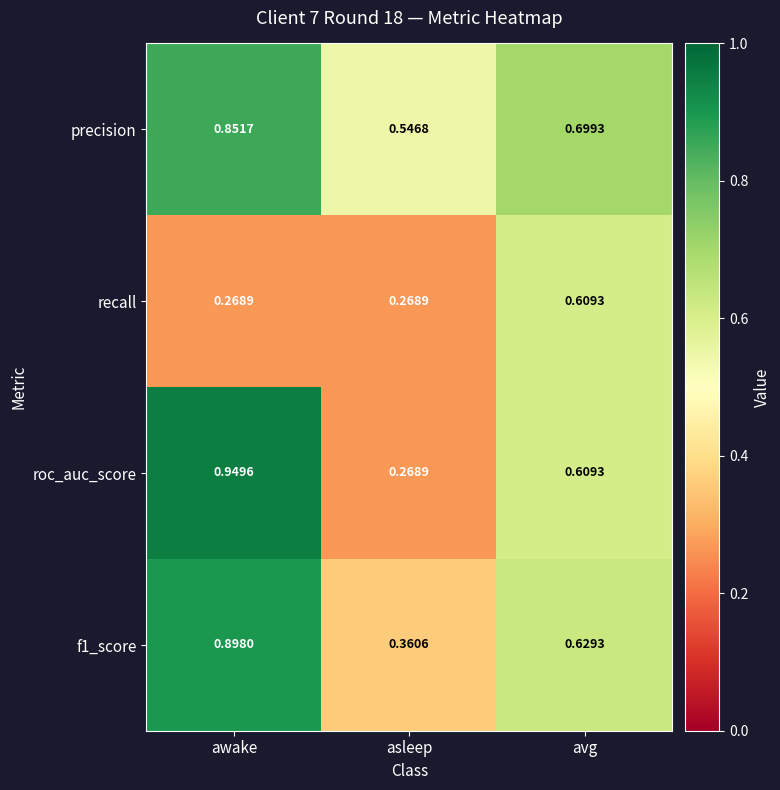

At which label is roc_auc_score closest to 0?

asleep